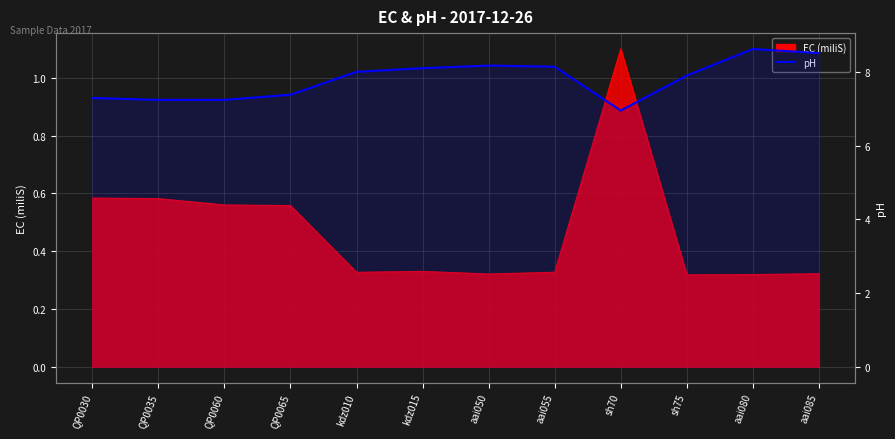

True or false: the data has more than 1 interior local peaks.

True